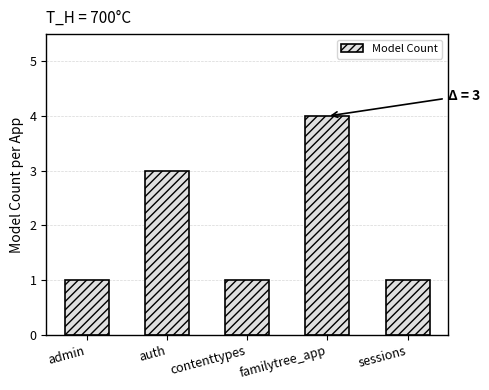

True or false: the data shows 0 at contenttypes.

False